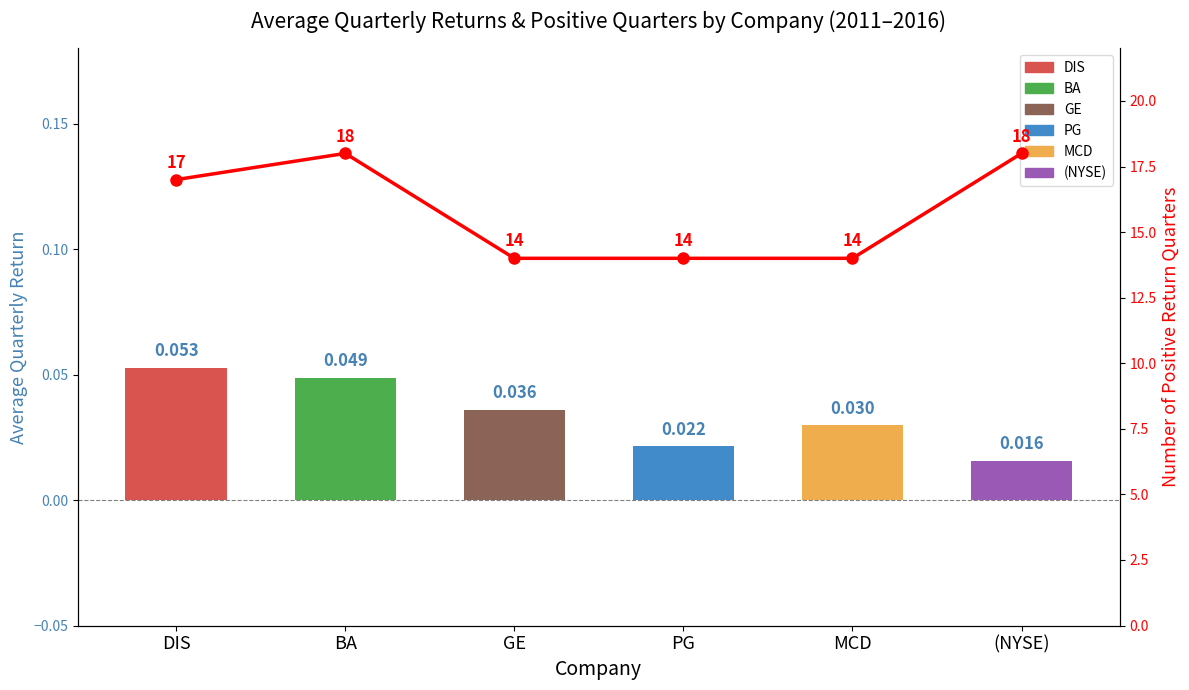

True or false: the data shows 18 at BA.

True